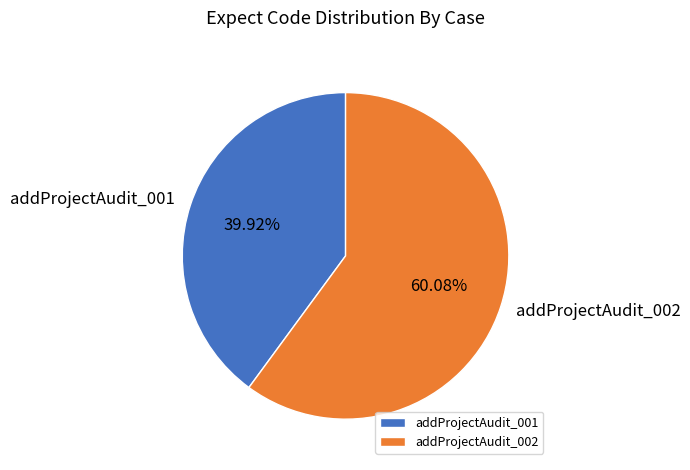

Which slice is the smallest?

addProjectAudit_001